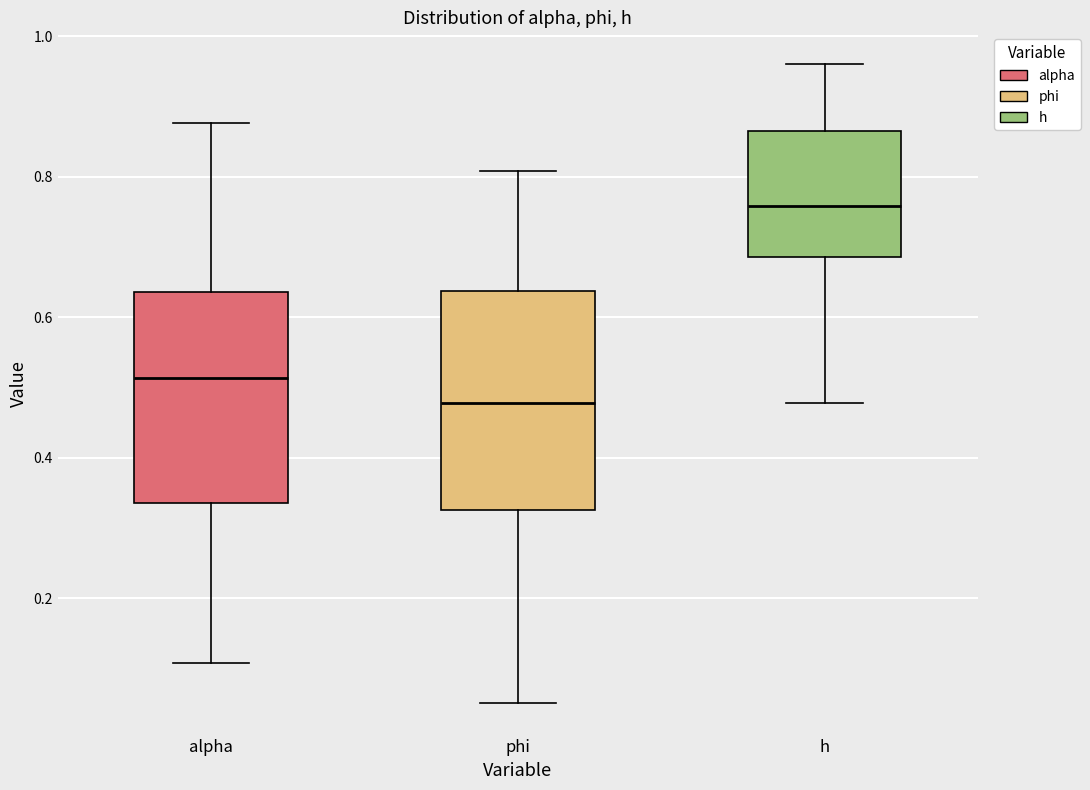

Which box has the highest median line?

h